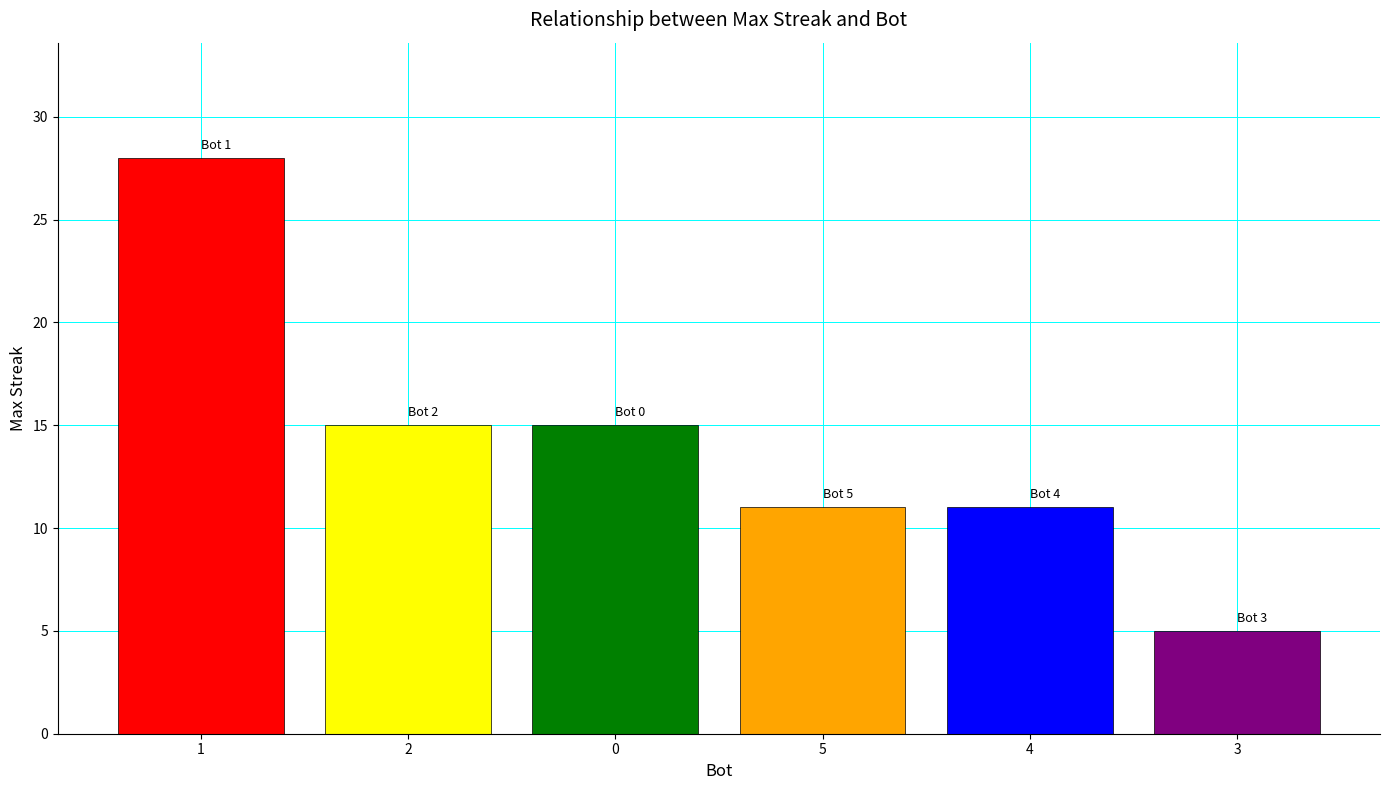

What value does the data have at 3?

5